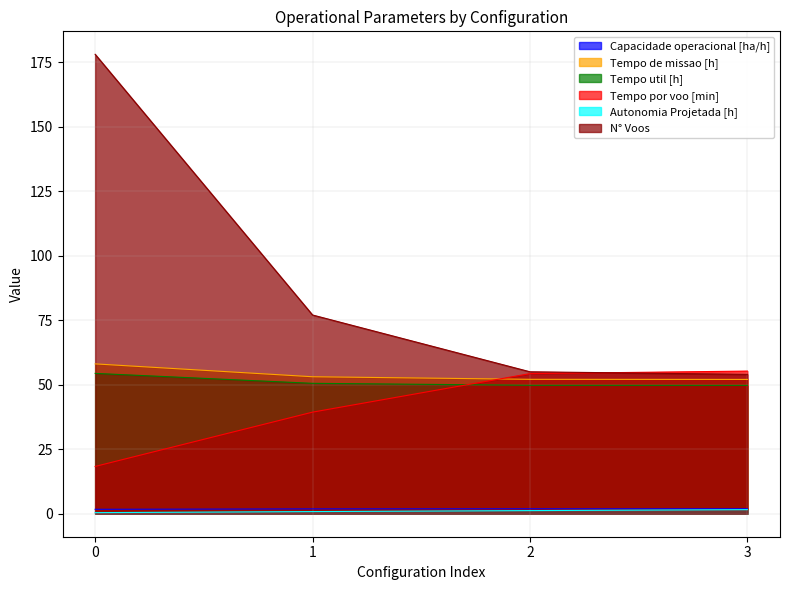

How many values in the Autonomia Projetada [h] series are below 1?

2